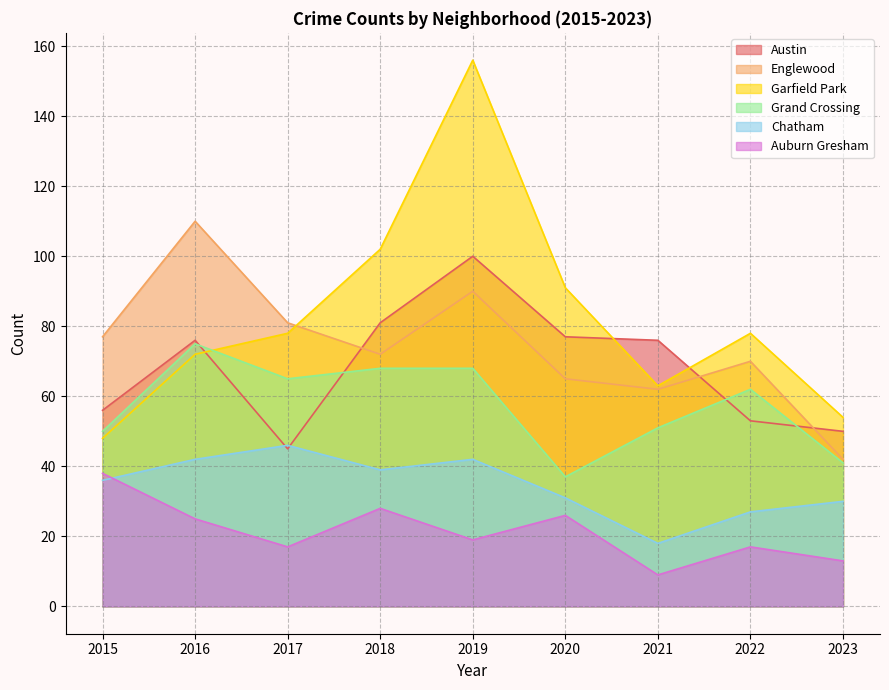

Which series has the largest total across all categories?

Garfield Park